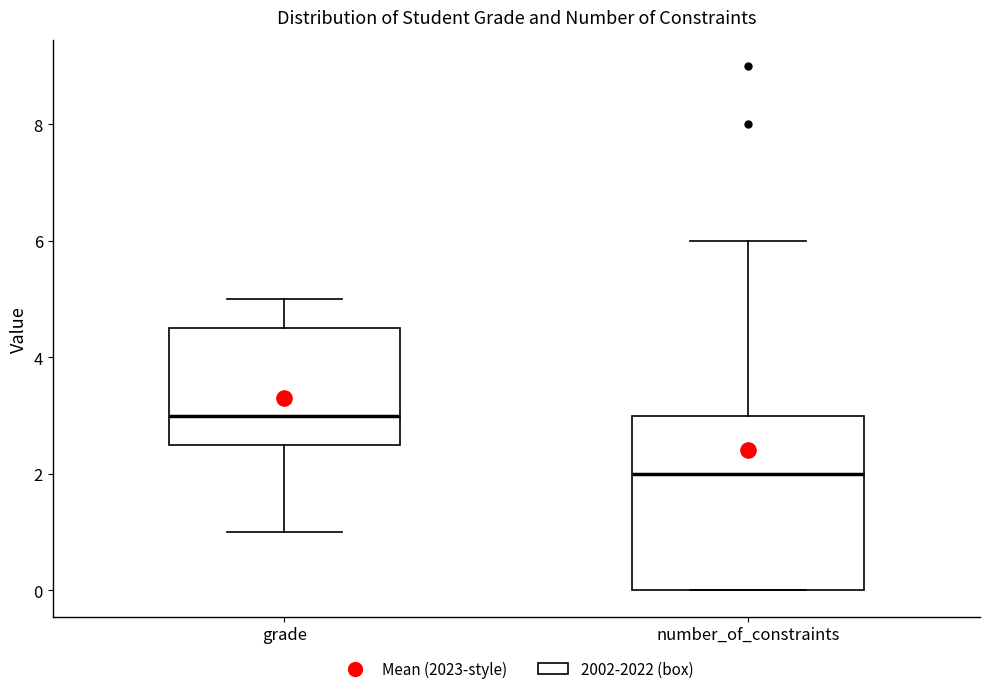

Reading left to right, transcribe this box plot: for each box, give where its median line is, the range the box spans, and where its two whiskers end, as read against the y-axis. The values are not printed on the chart, so give them approximately, as read against the axis.

grade: median 3.0, box 2.6 to 4.6, whiskers 1.0 to 5.0
number_of_constraints: median 2.0, box 0.0 to 3.0, whiskers 0.0 to 6.0